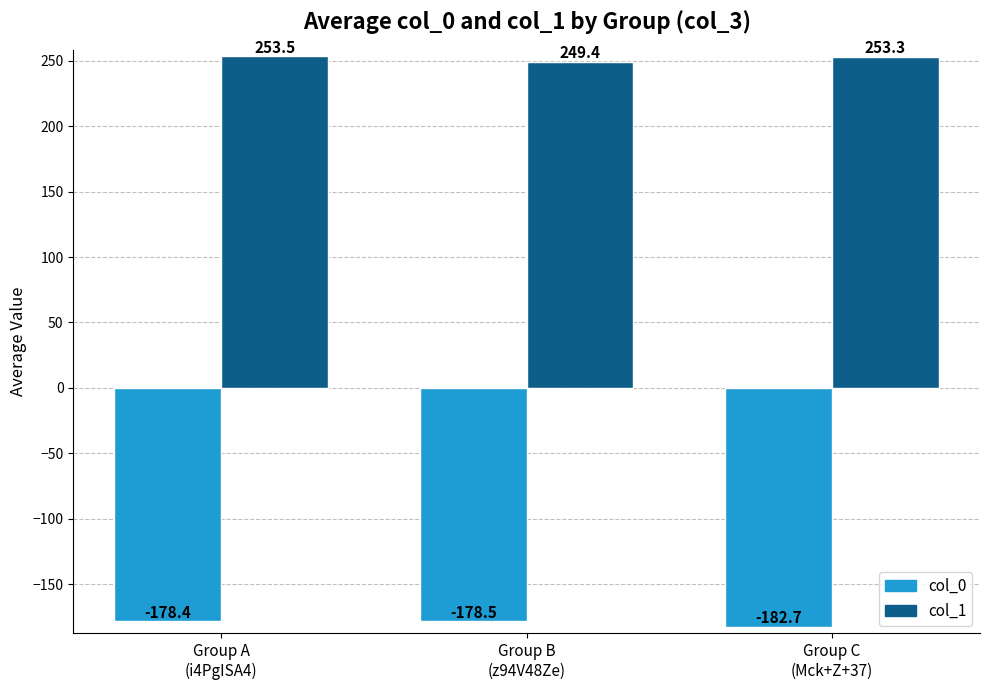

What is the average value of the col_1 series?

252.1